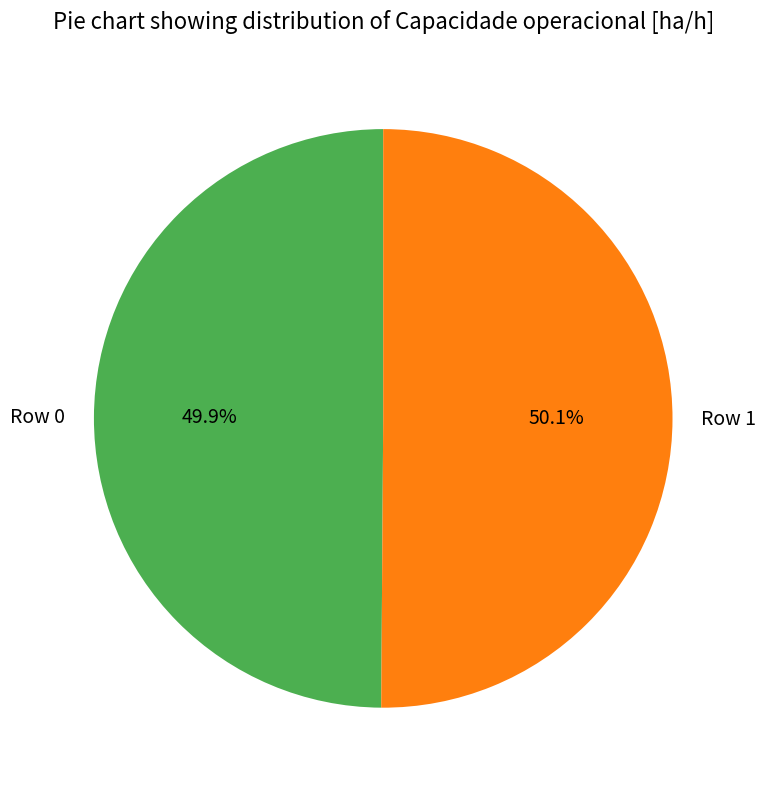

What portion of the pie excludes Row 0?

50.1%